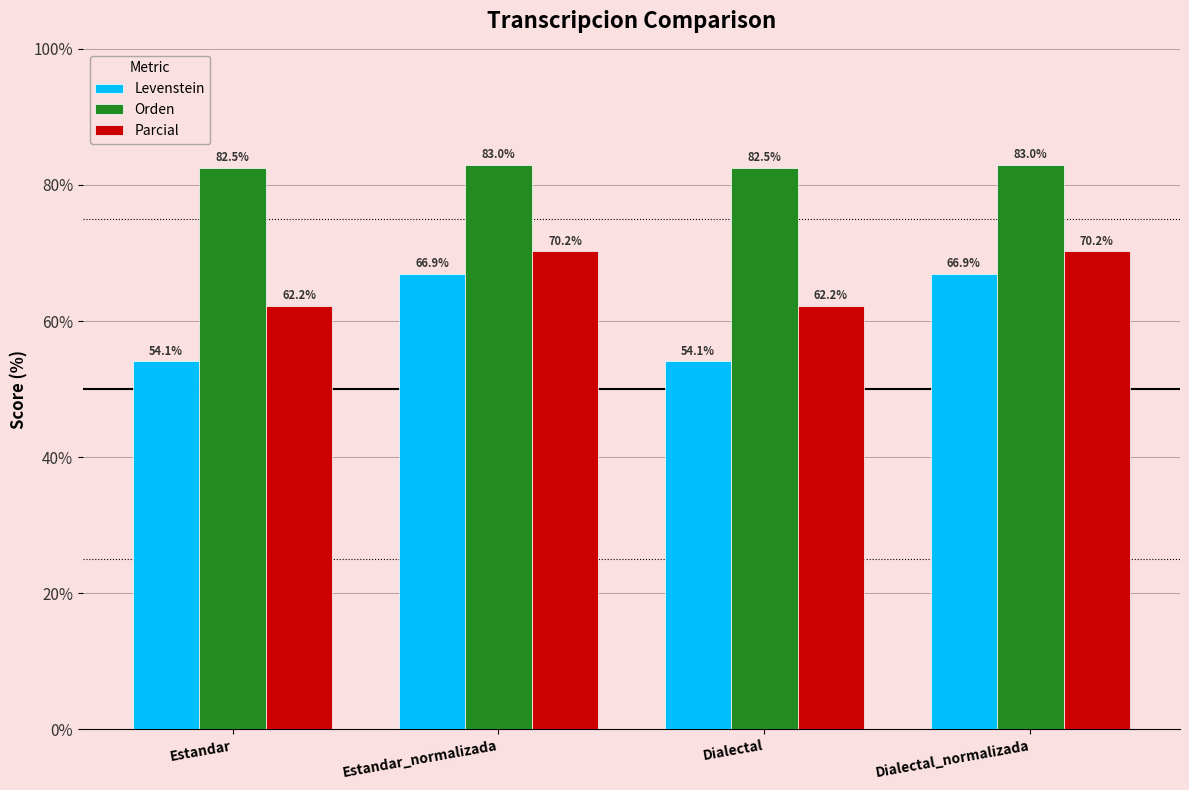

Where does the Levenstein series first go above 66?

Estandar_normalizada